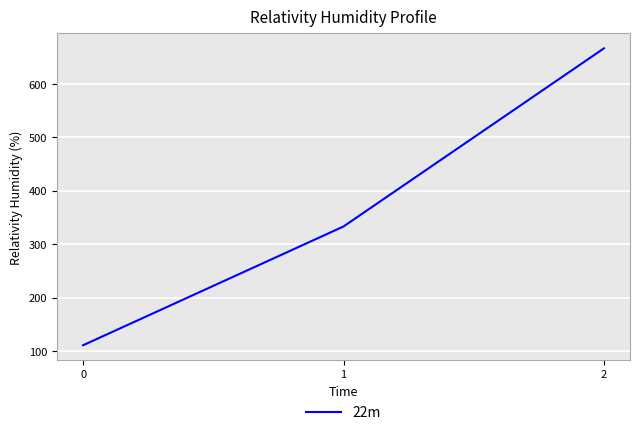

Does the chart display data point markers on the line(s)?

No